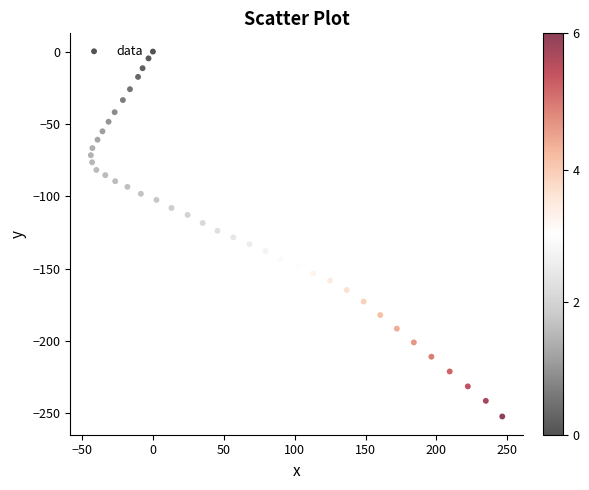

What is the range of X values (max minus min)?

290.3